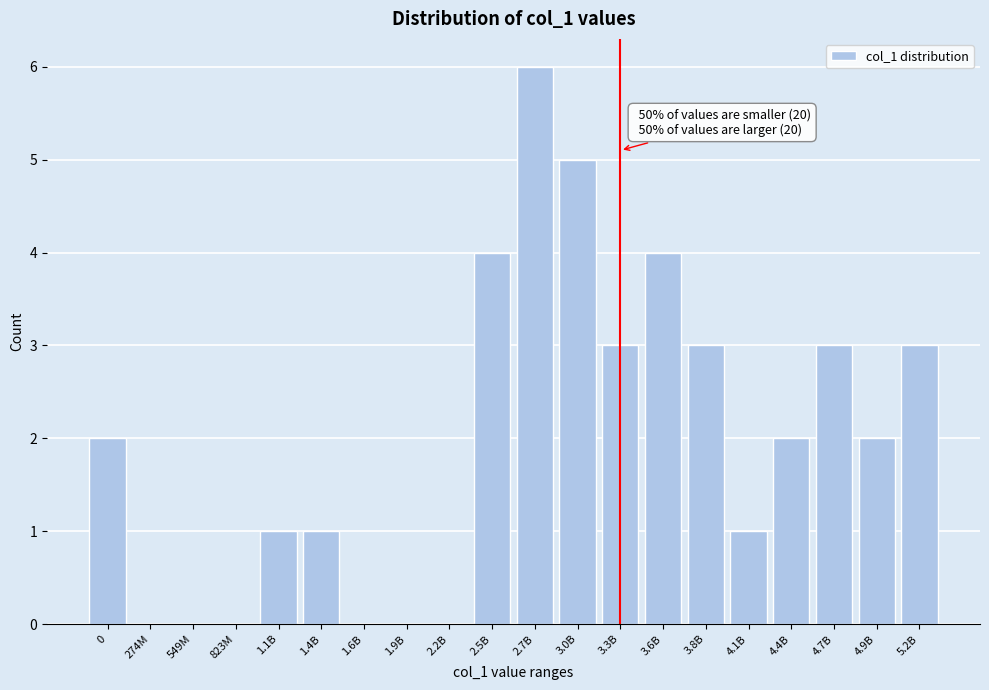

Reading left to right, what are all the values shown in this chart?

0=2	274M=0	549M=0	823M=0	1.1B=1	1.4B=1	1.6B=0	1.9B=0	2.2B=0	2.5B=4	2.7B=6	3.0B=5	3.3B=3	3.6B=4	3.8B=3	4.1B=1	4.4B=2	4.7B=3	4.9B=2	5.2B=3